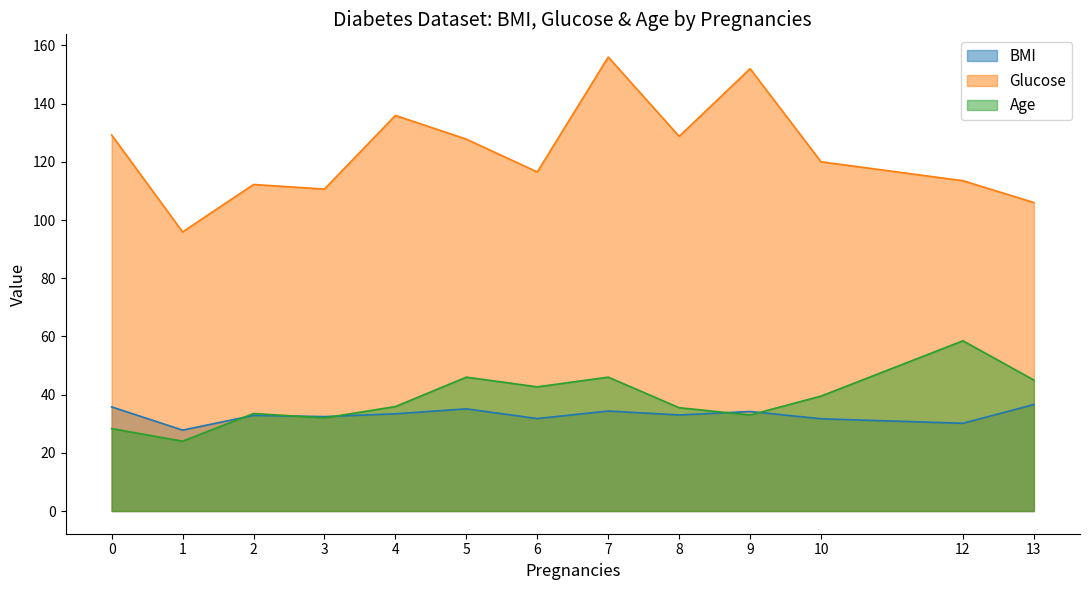

At 8, list the series in order from largest to smallest.

Glucose, Age, BMI